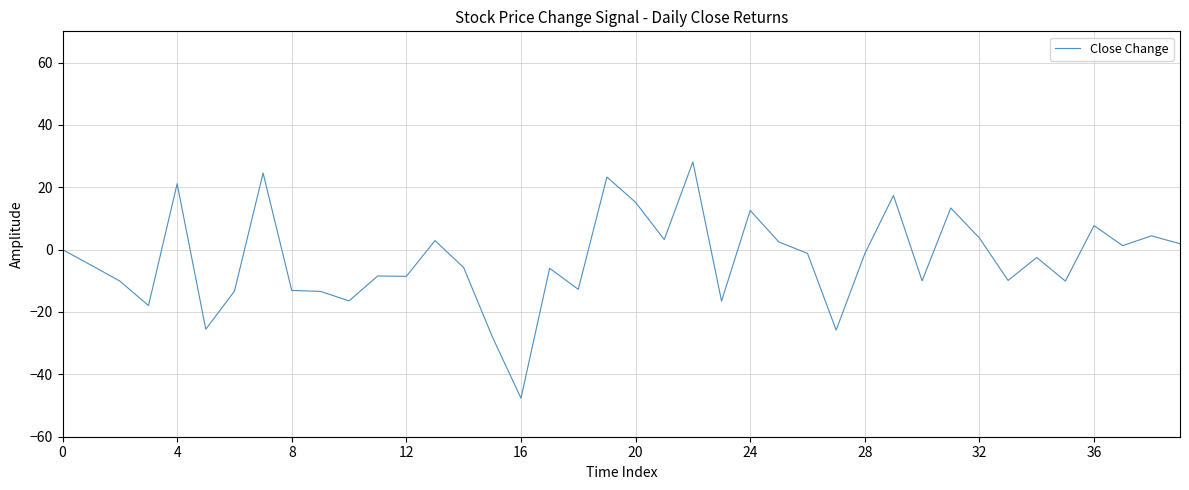

How many lines are shown in the chart?

1